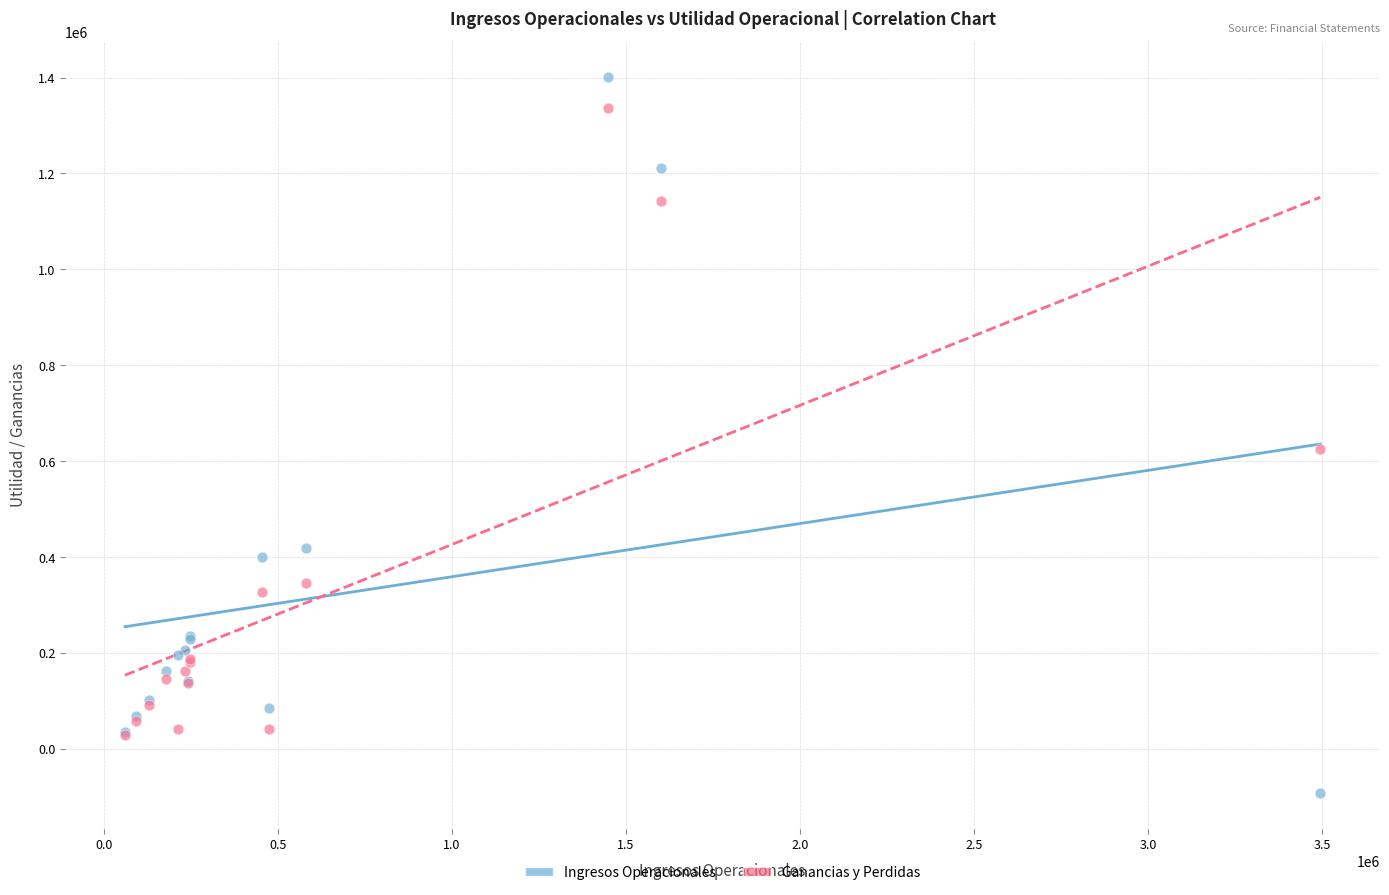

In the Ganancias y Perdidas series, what Y value is closest to 683442?

625752.1